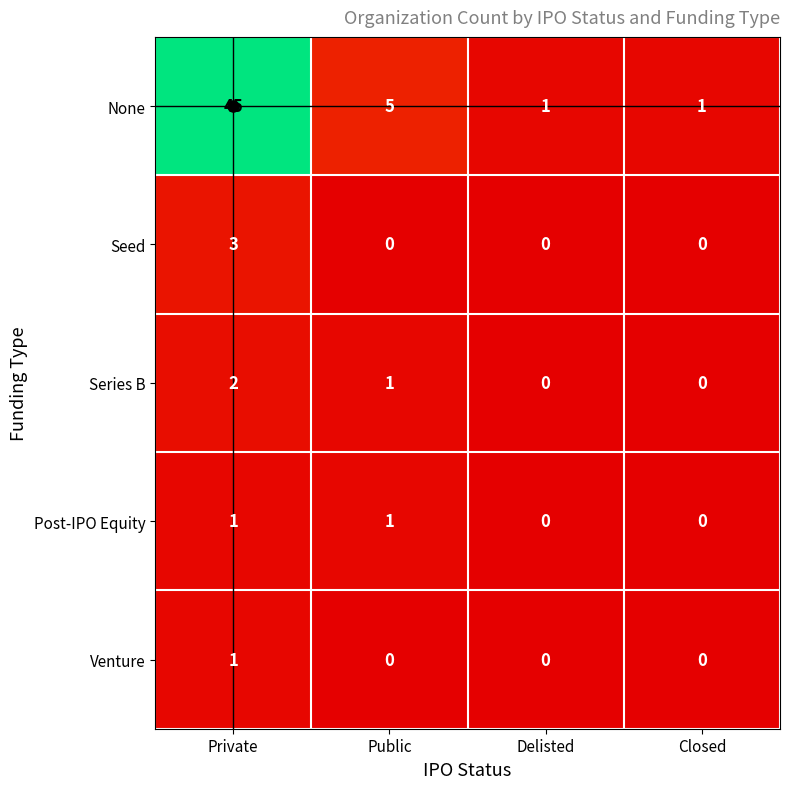

The Series B series shows 0 at Private. True or false?

False